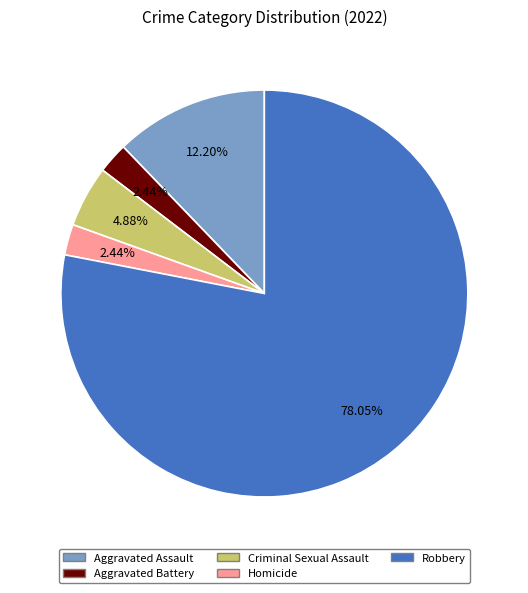

Count the number of slices in the pie.

5